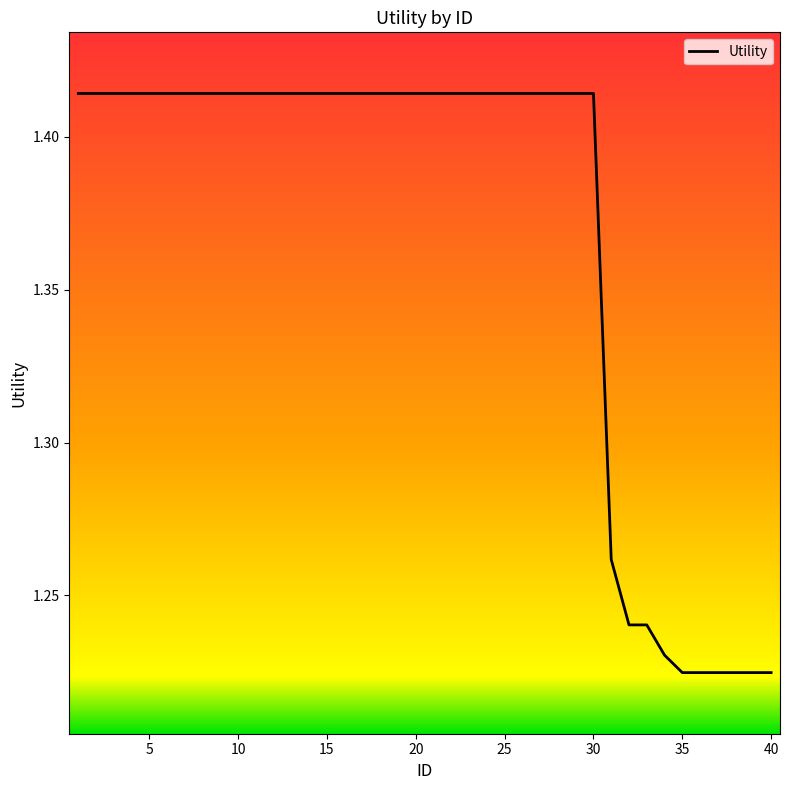

True or false: the data has more than 1 interior local peaks.

False